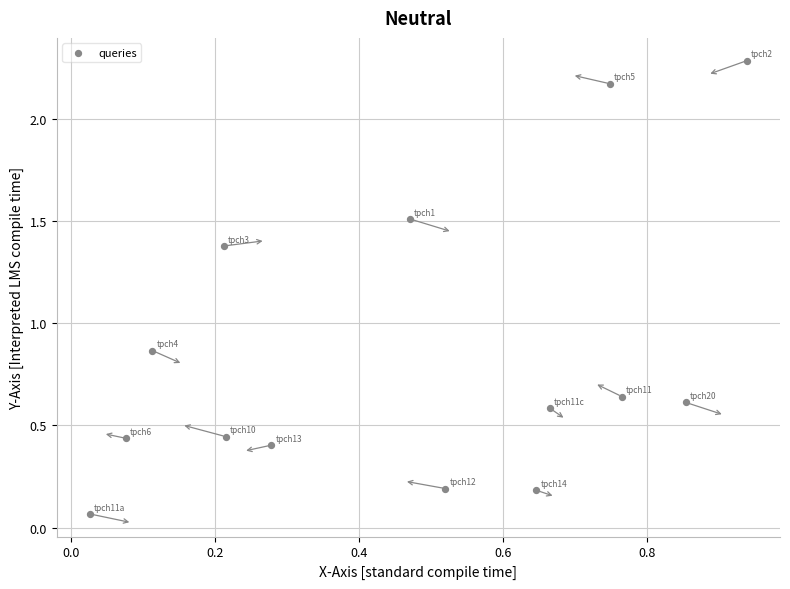

Count the number of points in this scatter plot.

14